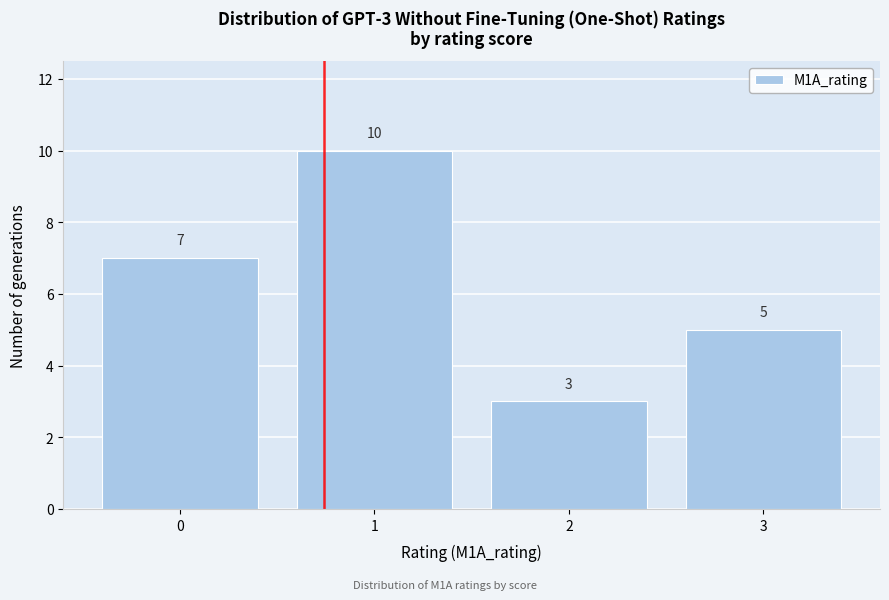

Which range on the x-axis has the tallest bar?

0.5 to 1.5